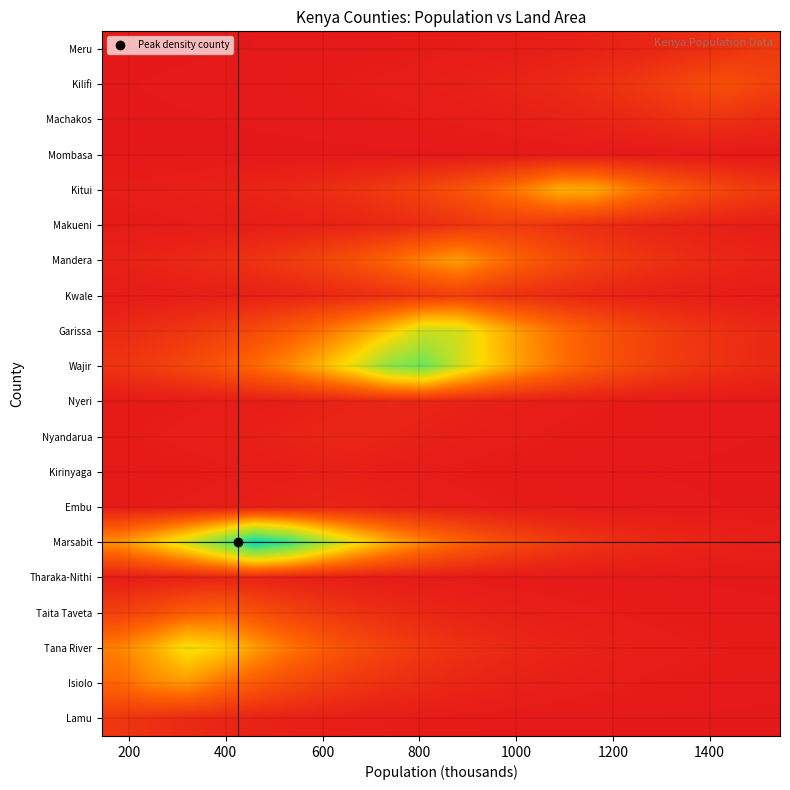

Reading left to right, extract all data points from this chart.

Lamu: 0.1	0.1	0.1	0.0	0.0	0.0	0.0	0.0	0.0	0.0	0.0	0.0	0.0	0.0	0.0	0.0	0.0	0.0	0.0	0.0
Isiolo: 0.2	0.3	0.4	0.3	0.2	0.2	0.1	0.1	0.1	0.1	0.0	0.0	0.0	0.0	0.0	0.0	0.0	0.0	0.0	0.0
Tana River: 0.3	0.4	0.5	0.5	0.4	0.3	0.2	0.2	0.1	0.1	0.1	0.1	0.0	0.0	0.0	0.0	0.0	0.0	0.0	0.0
Taita Taveta: 0.1	0.2	0.2	0.2	0.2	0.1	0.1	0.1	0.1	0.0	0.0	0.0	0.0	0.0	0.0	0.0	0.0	0.0	0.0	0.0
Tharaka-Nithi: 0.0	0.0	0.0	0.0	0.0	0.0	0.0	0.0	0.0	0.0	0.0	0.0	0.0	0.0	0.0	0.0	0.0	0.0	0.0	0.0
Marsabit: 0.3	0.5	0.6	0.8	1.0	0.9	0.7	0.5	0.4	0.3	0.2	0.2	0.1	0.1	0.1	0.1	0.0	0.0	0.0	0.0
Embu: 0.0	0.0	0.0	0.0	0.0	0.0	0.0	0.0	0.0	0.0	0.0	0.0	0.0	0.0	0.0	0.0	0.0	0.0	0.0	0.0
Kirinyaga: 0.0	0.0	0.0	0.0	0.0	0.0	0.0	0.0	0.0	0.0	0.0	0.0	0.0	0.0	0.0	0.0	0.0	0.0	0.0	0.0
Nyandarua: 0.0	0.0	0.0	0.0	0.0	0.0	0.0	0.0	0.0	0.0	0.0	0.0	0.0	0.0	0.0	0.0	0.0	0.0	0.0	0.0
Nyeri: 0.0	0.0	0.0	0.0	0.0	0.0	0.0	0.0	0.0	0.0	0.0	0.0	0.0	0.0	0.0	0.0	0.0	0.0	0.0	0.0
Wajir: 0.1	0.1	0.2	0.2	0.3	0.3	0.4	0.6	0.7	0.8	0.6	0.5	0.4	0.3	0.2	0.2	0.1	0.1	0.1	0.1
Garissa: 0.1	0.1	0.1	0.1	0.2	0.2	0.3	0.4	0.5	0.6	0.6	0.5	0.3	0.3	0.2	0.2	0.1	0.1	0.1	0.1
Kwale: 0.0	0.0	0.0	0.0	0.0	0.0	0.0	0.1	0.1	0.1	0.1	0.1	0.1	0.1	0.0	0.0	0.0	0.0	0.0	0.0
Mandera: 0.0	0.0	0.1	0.1	0.1	0.1	0.1	0.2	0.2	0.3	0.4	0.3	0.2	0.2	0.1	0.1	0.1	0.1	0.0	0.0
Makueni: 0.0	0.0	0.0	0.0	0.0	0.0	0.0	0.0	0.1	0.1	0.1	0.1	0.1	0.1	0.1	0.0	0.0	0.0	0.0	0.0
Kitui: 0.0	0.0	0.0	0.0	0.0	0.0	0.1	0.1	0.1	0.1	0.2	0.2	0.3	0.4	0.4	0.3	0.2	0.2	0.1	0.1
Mombasa: 0.0	0.0	0.0	0.0	0.0	0.0	0.0	0.0	0.0	0.0	0.0	0.0	0.0	0.0	0.0	0.0	0.0	0.0	0.0	0.0
Machakos: 0.0	0.0	0.0	0.0	0.0	0.0	0.0	0.0	0.0	0.0	0.0	0.0	0.0	0.0	0.0	0.0	0.1	0.1	0.1	0.1
Kilifi: 0.0	0.0	0.0	0.0	0.0	0.0	0.0	0.0	0.0	0.0	0.0	0.0	0.0	0.1	0.1	0.1	0.1	0.2	0.2	0.1
Meru: 0.0	0.0	0.0	0.0	0.0	0.0	0.0	0.0	0.0	0.0	0.0	0.0	0.0	0.0	0.0	0.0	0.0	0.1	0.1	0.1